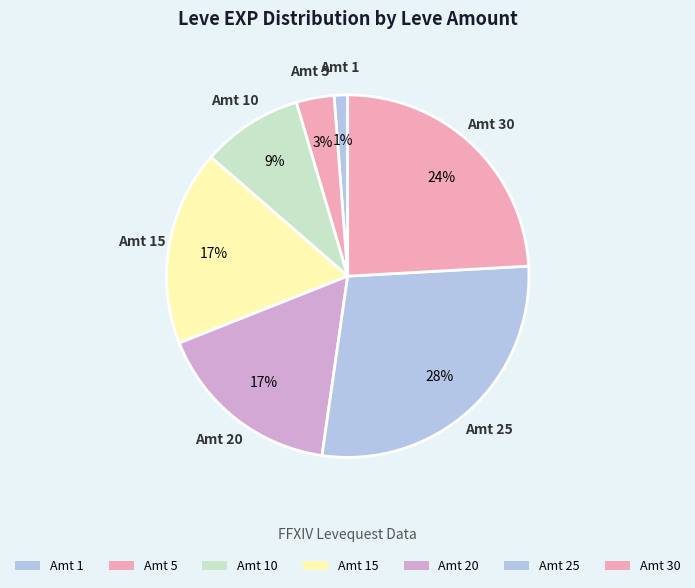

How many segments does this pie chart have?

7